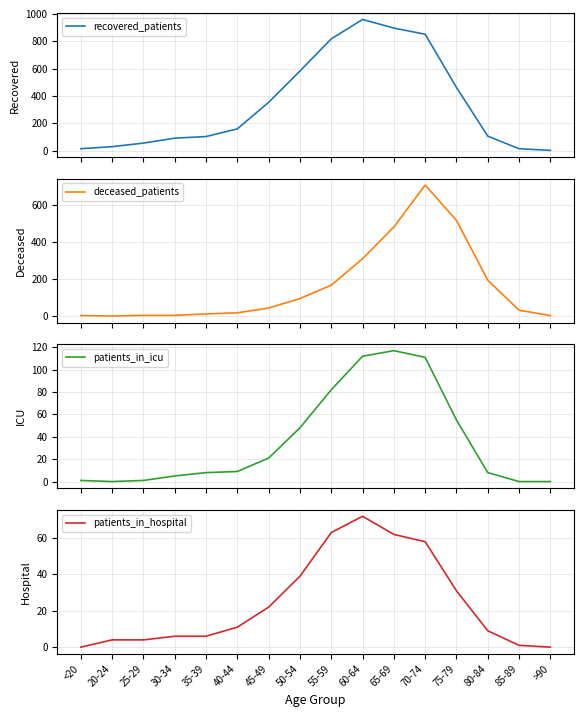

True or false: recovered_patients and patients_in_hospital cross at least once.

False